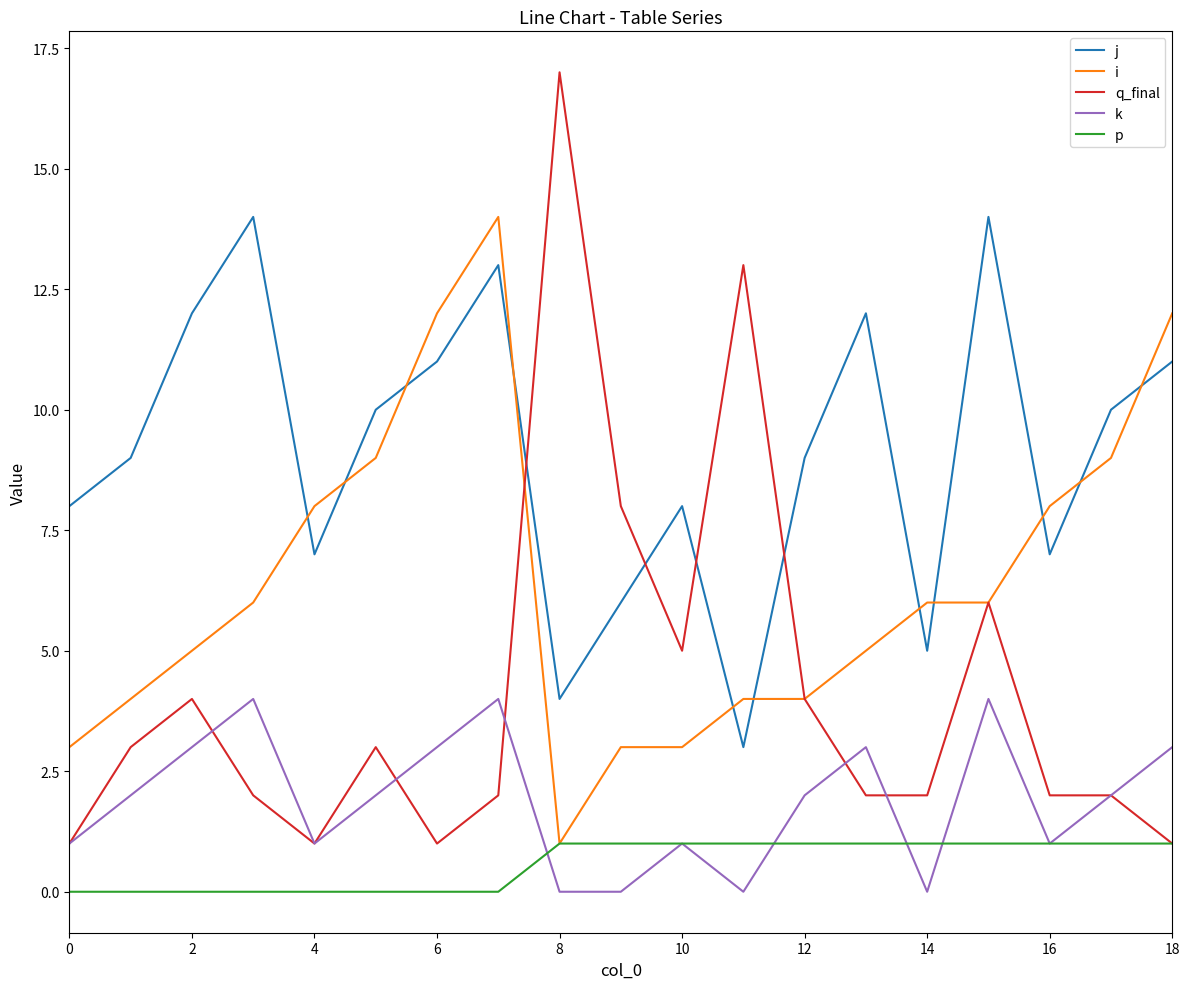

List the series in order of their overall mean, lowest first.

p, k, q_final, i, j